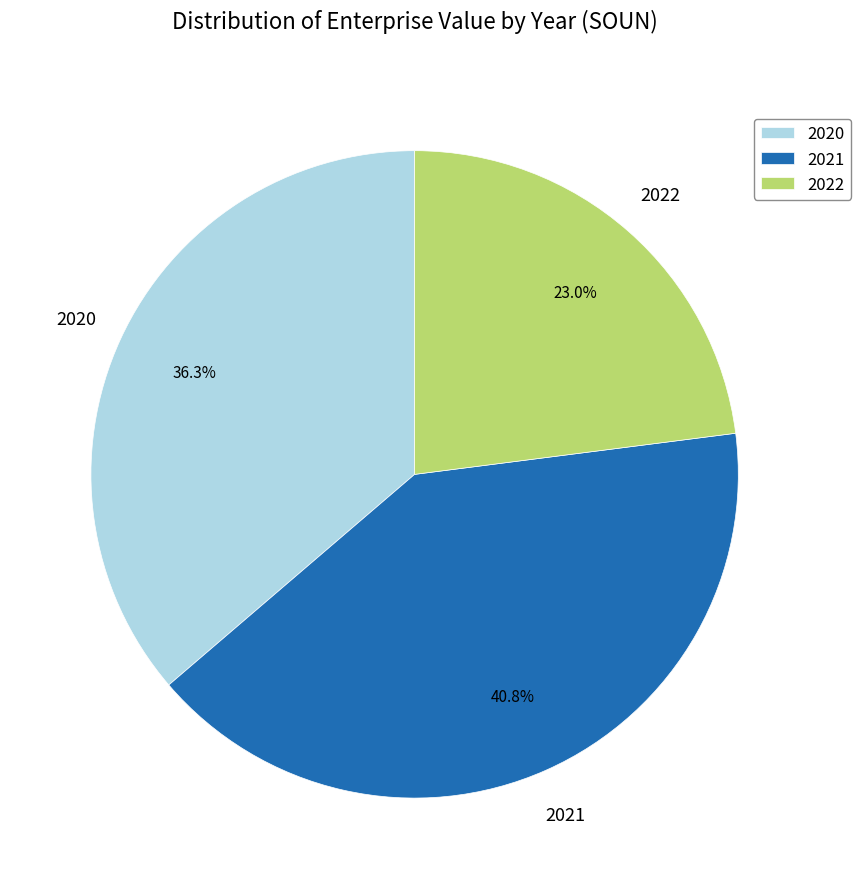

How many slices are in this pie chart?

3